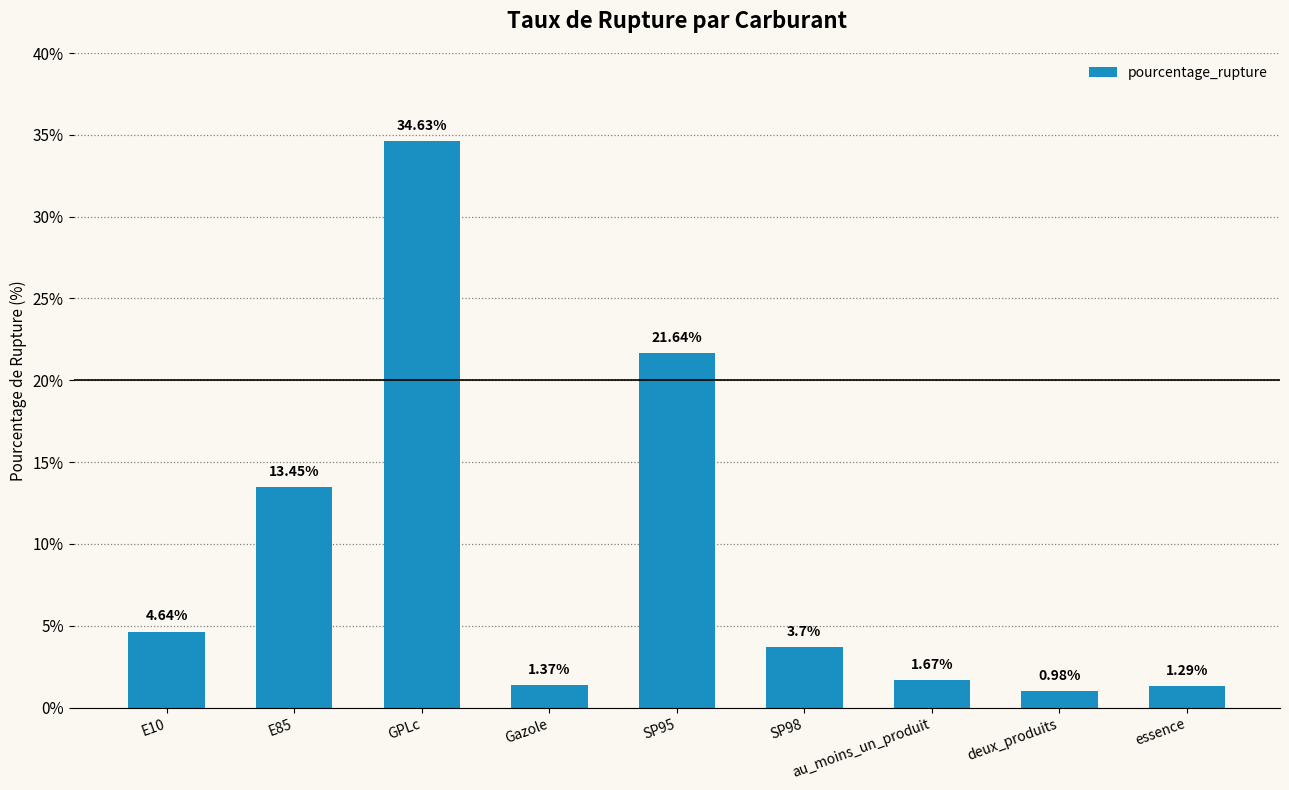

How many bars are there in total?

9